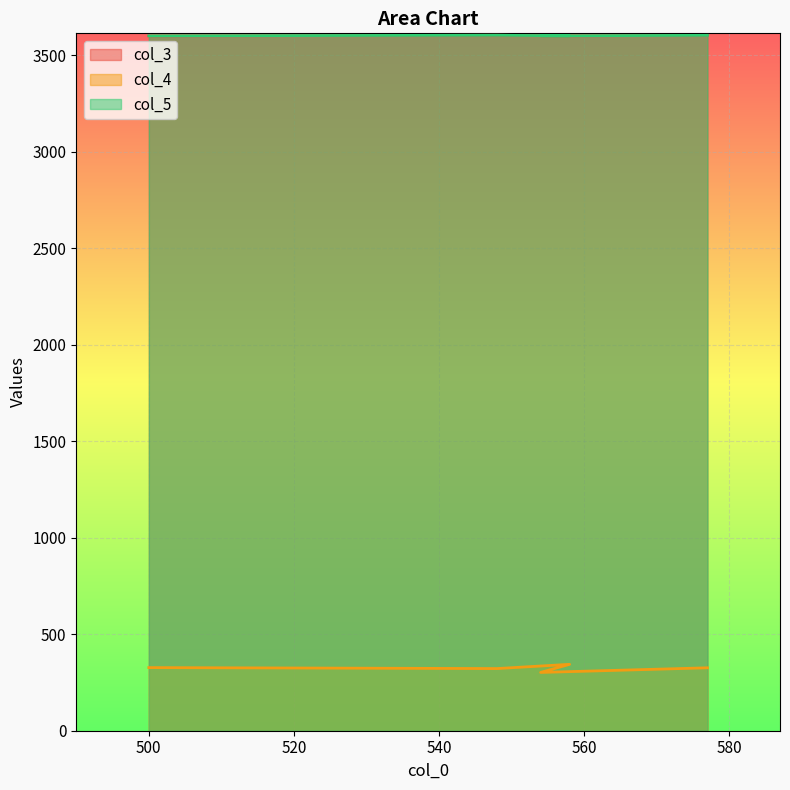

At how many categories does at least one series exceed 912?

5